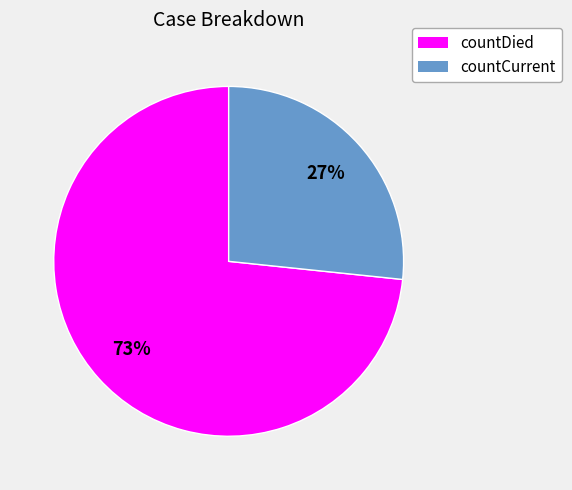

Which slice represents more than half of the pie?

countDied